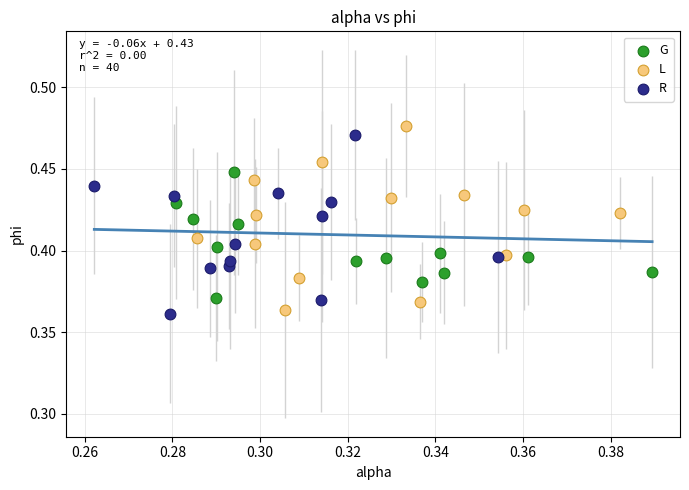

What are all the series names shown in the legend?

G, L, R